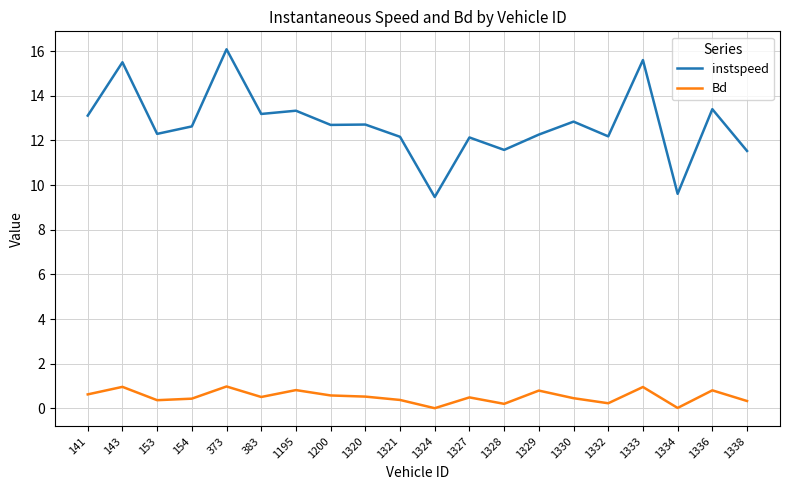

Which series has the largest total across all categories?

instspeed